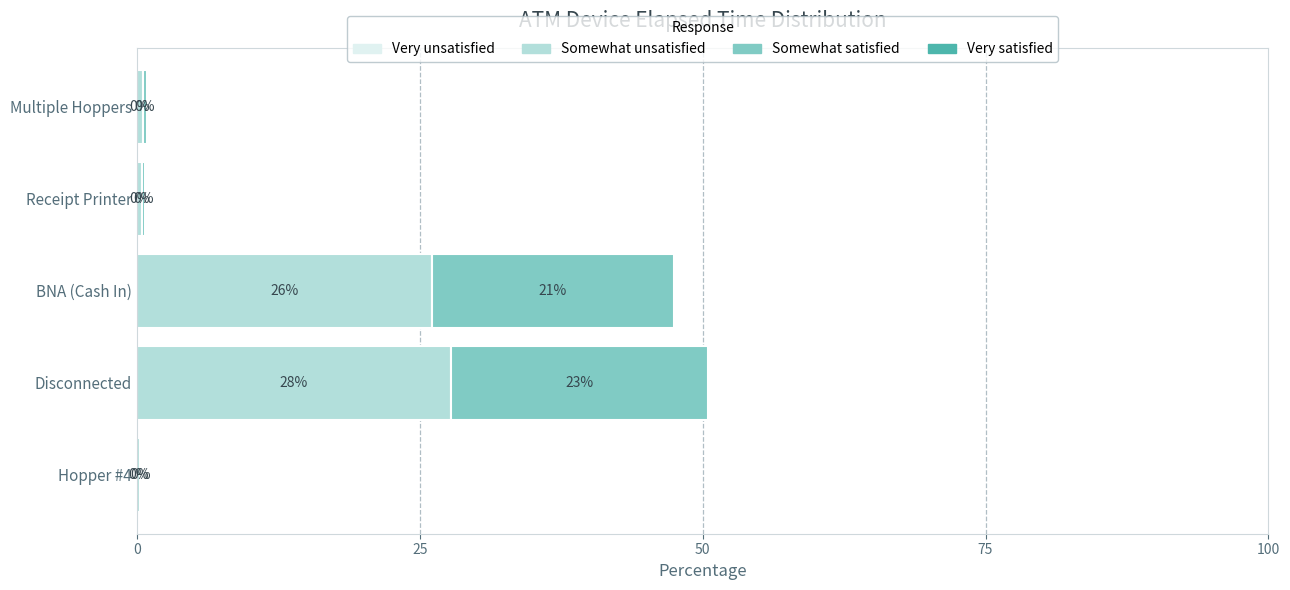

What is the value of the Lower Elapsed bar at the 2nd from the left?

27.8